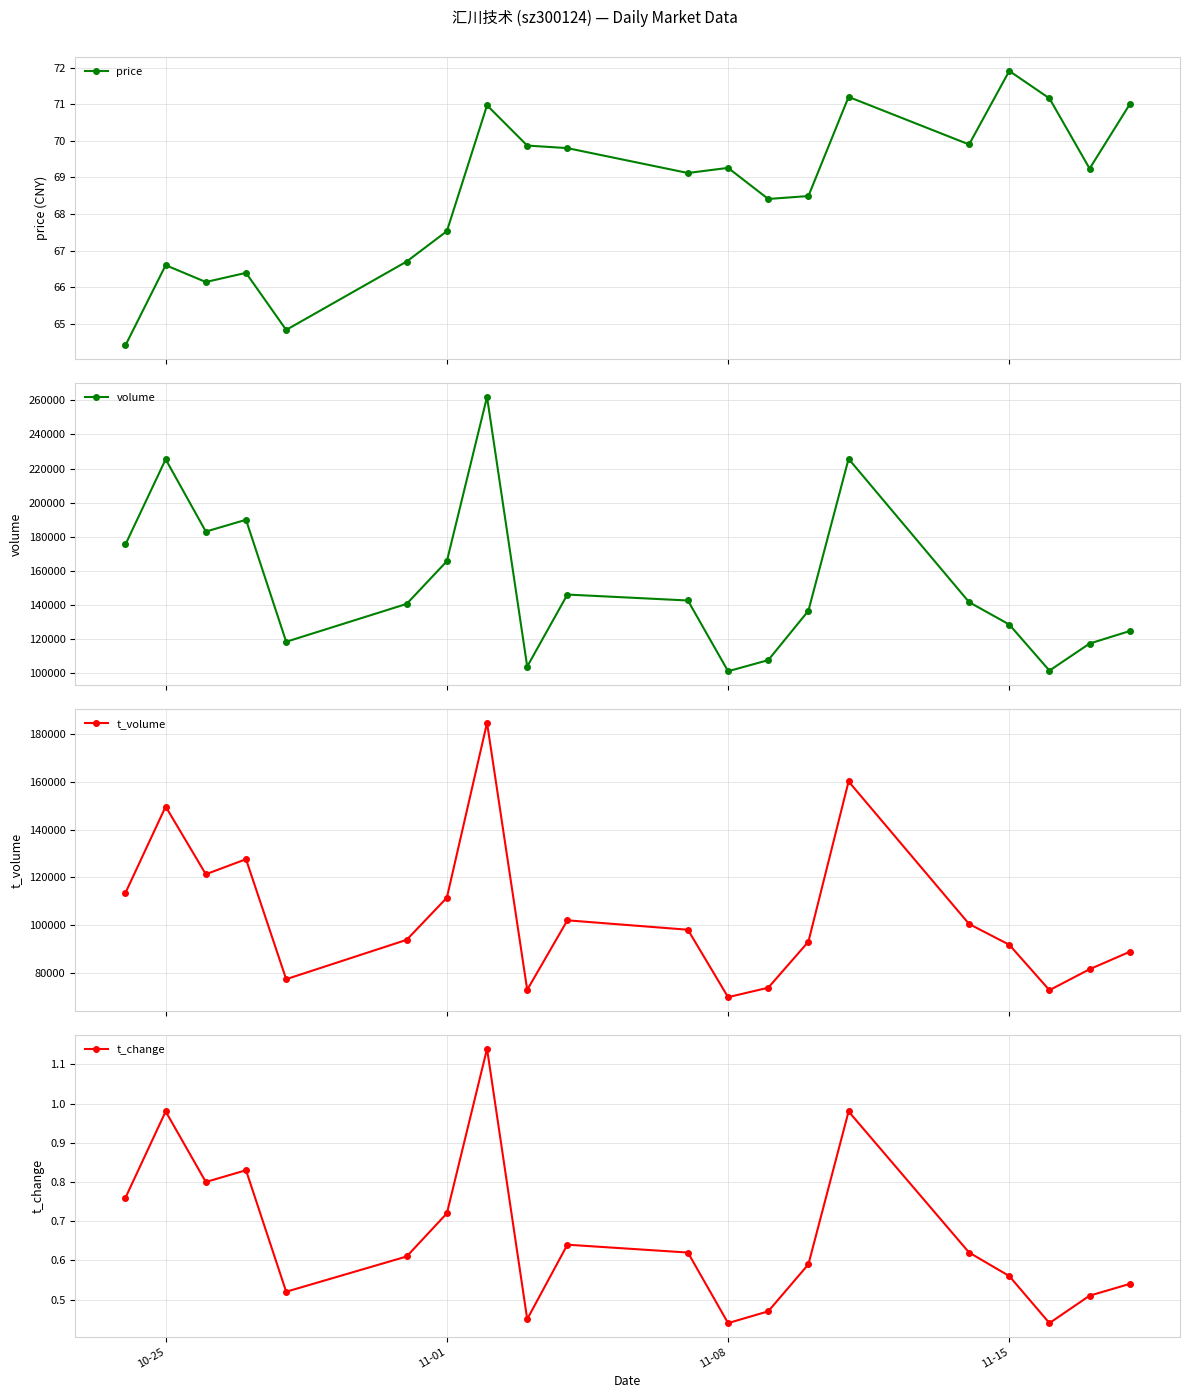

What is the value of the price point at the 16th from the left?

69.9